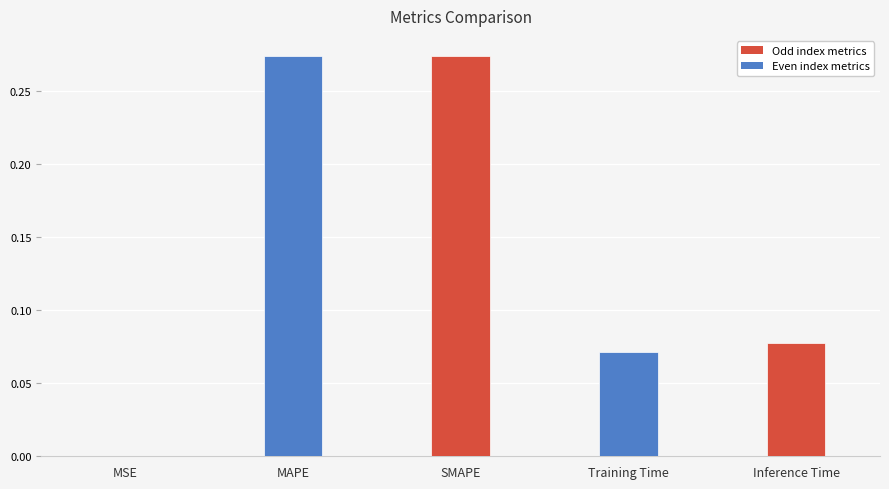

What is the sum of the values at Inference Time and SMAPE?

0.4